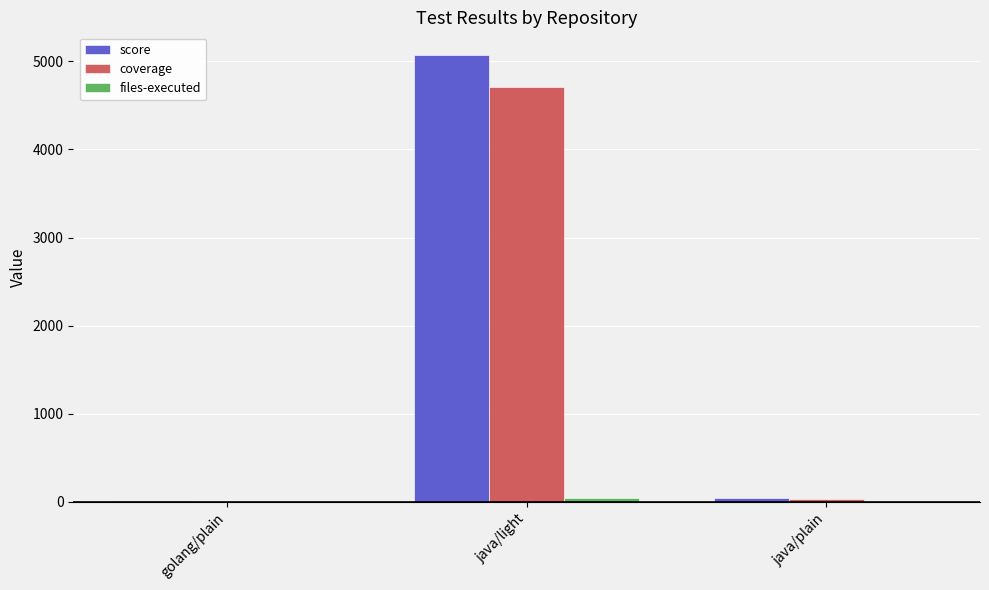

The coverage series shows 8436 at java/light. True or false?

False